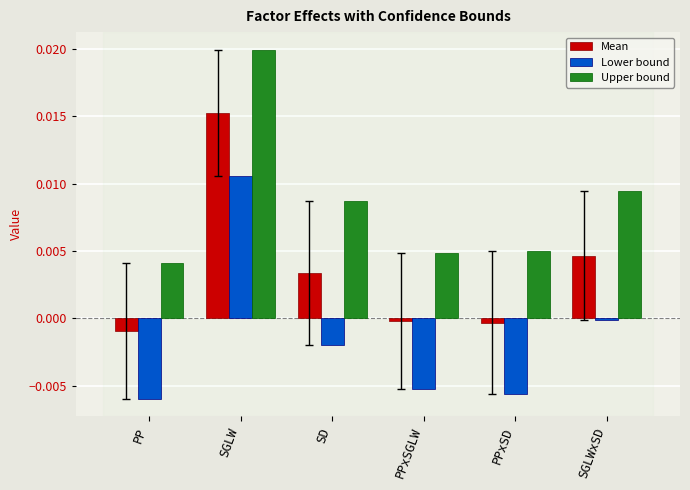

How many groups of bars are there?

6